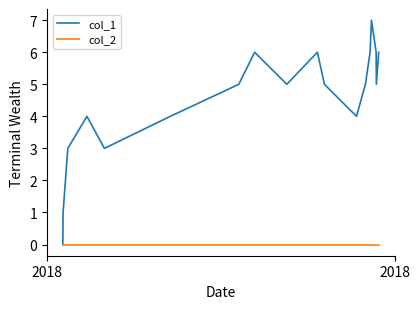

Which series has the largest range (max minus min)?

col_1